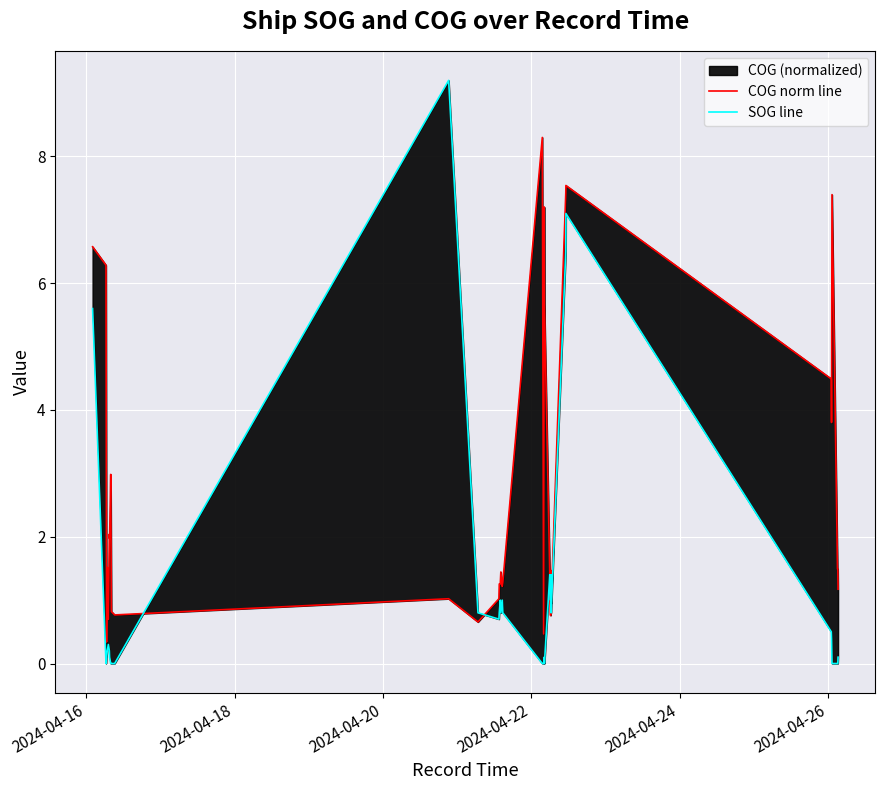

Which series has the largest total across all categories?

COG norm line